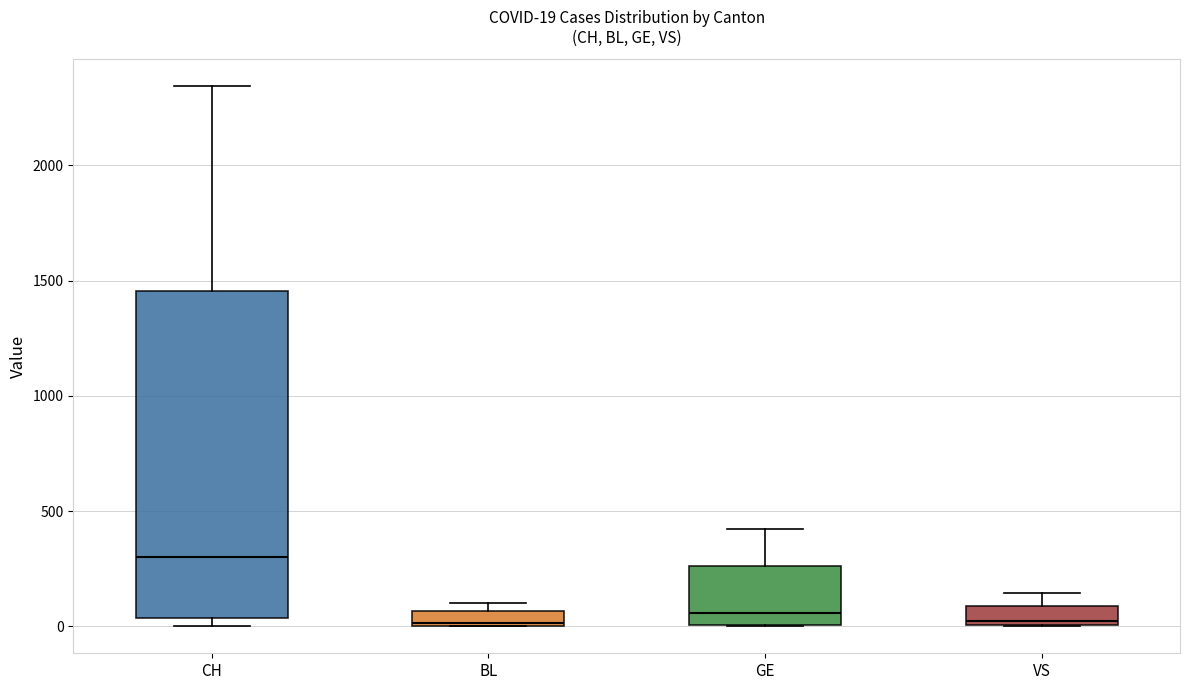

Comparing the boxes themselves (not the whiskers), which one is the tallest?

CH